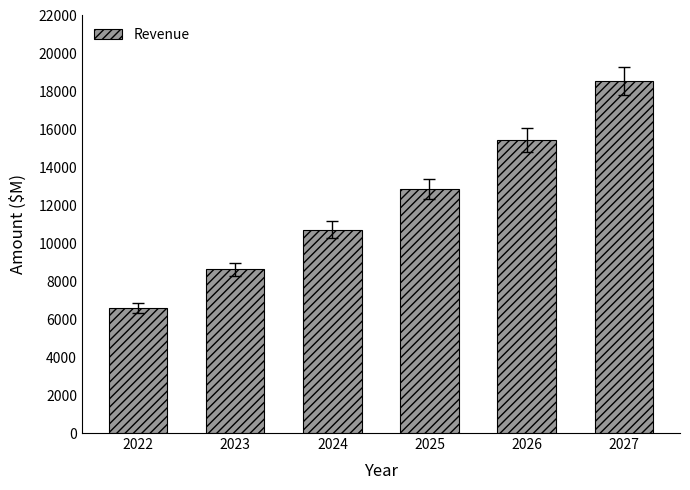

Reading left to right, transcribe all the data shown in this chart.

6583.0	8635.0	10722.0	12866.4	15439.7	18527.6